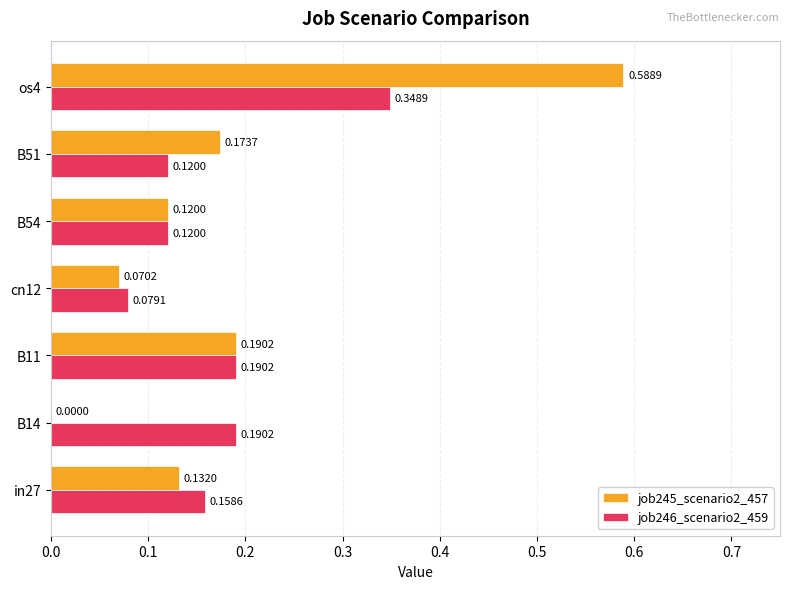

Count the job246_scenario2_459 values in the range 0 to 1.

7